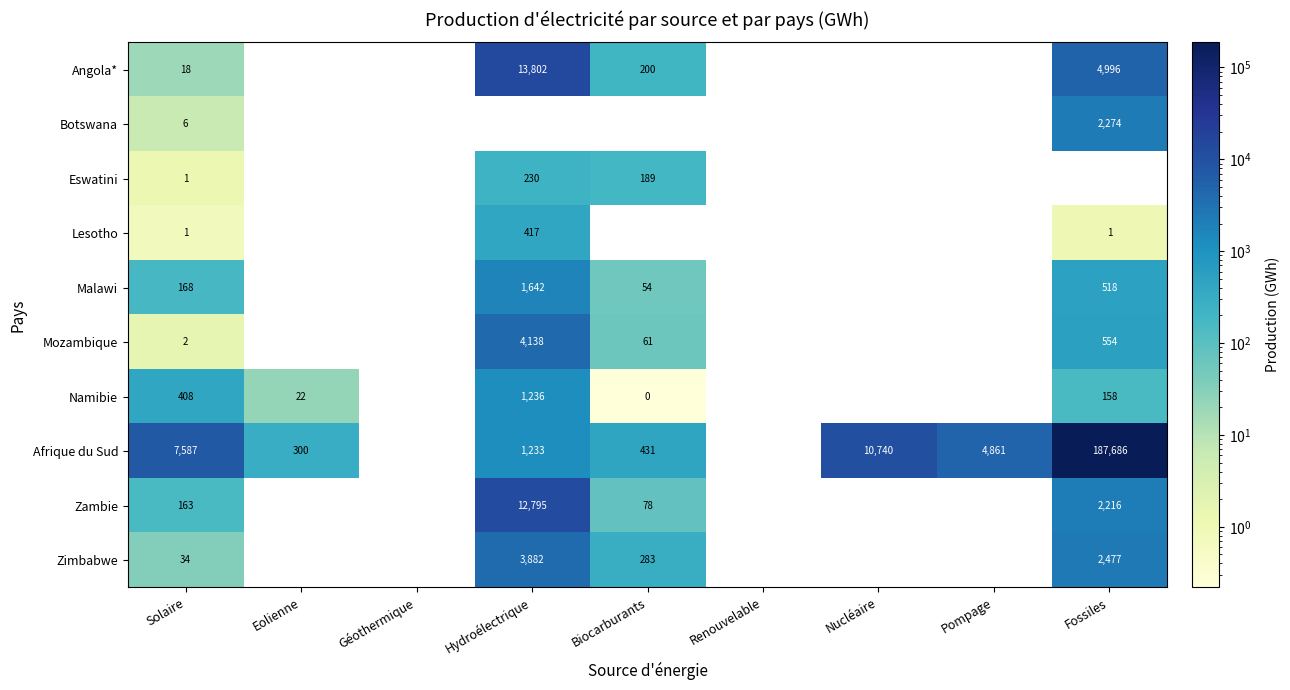

At which label does Malawi first exceed 518?

Hydroélectrique